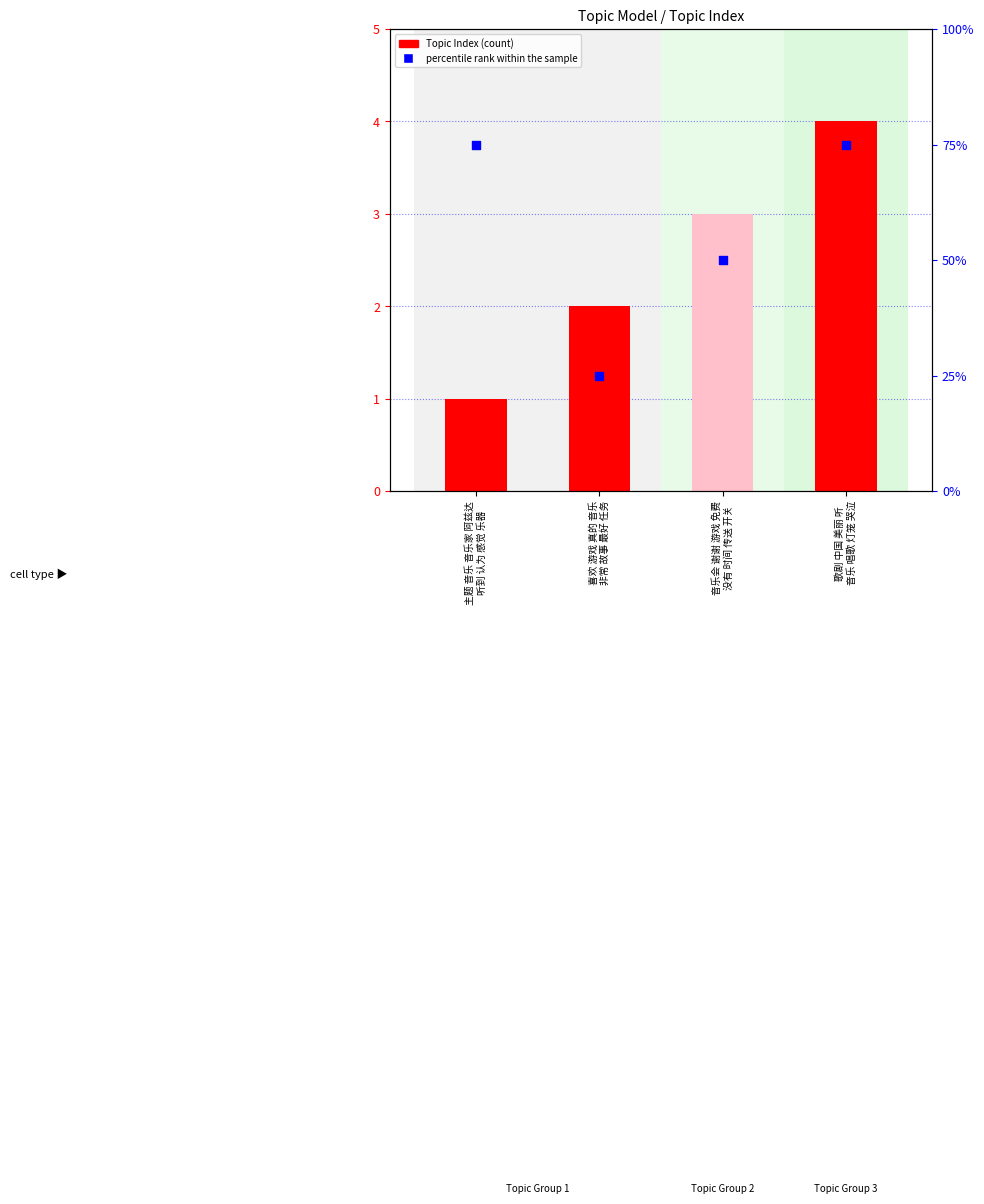

Is the value of Topic Index at 主题 音乐 音乐家 阿兹达
听到 认为 感觉 乐器 greater than the value of percentile rank within the sample at 歌剧 中国 美丽 听
音乐 唱歌 灯笼 哭泣?

No